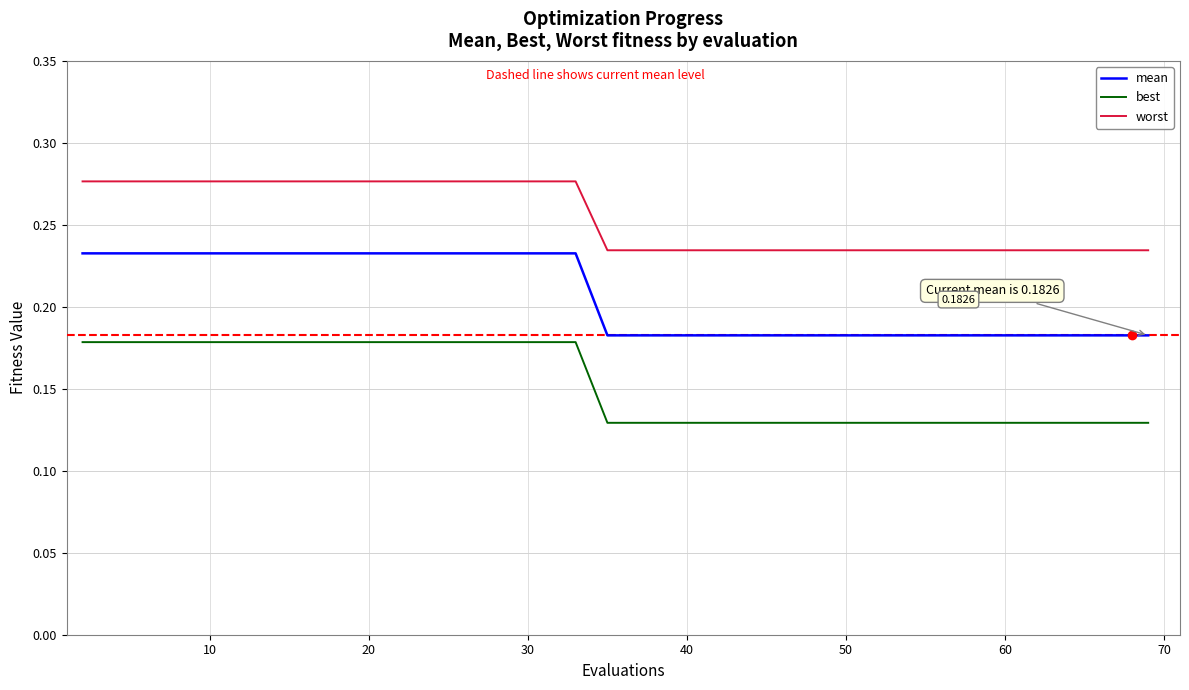

At how many categories does at least one series exceed 0?

38